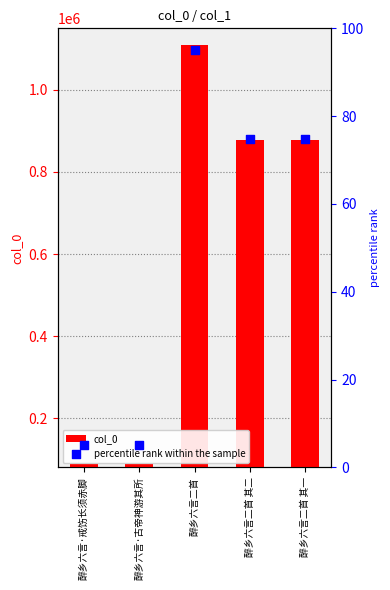

What is the total value across all series at 醉乡六言·戒饬长须赤脚?

89447.0